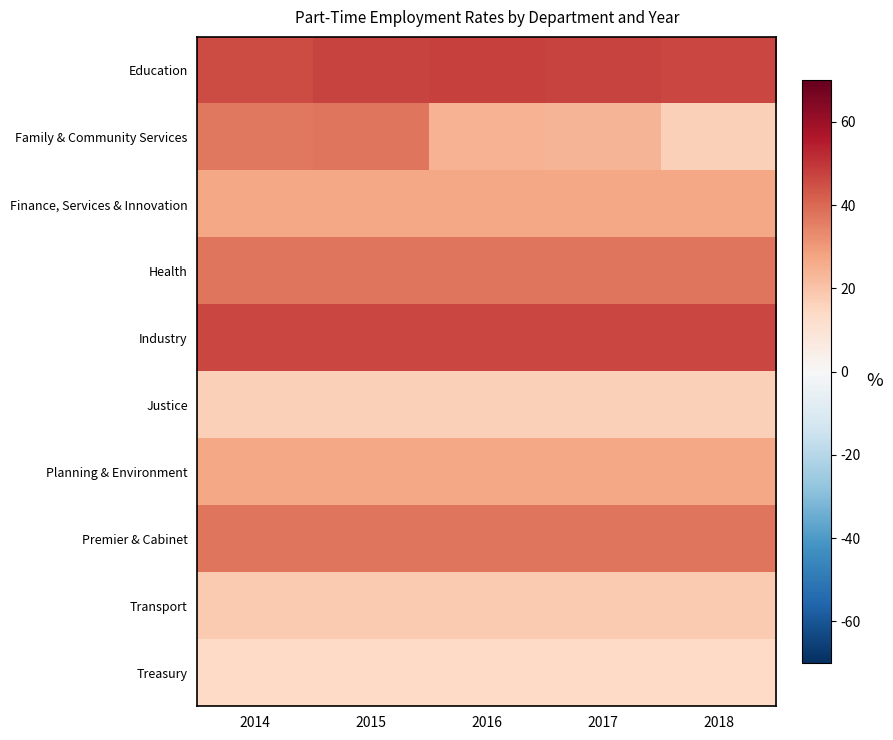

How many data points does each series have?

5